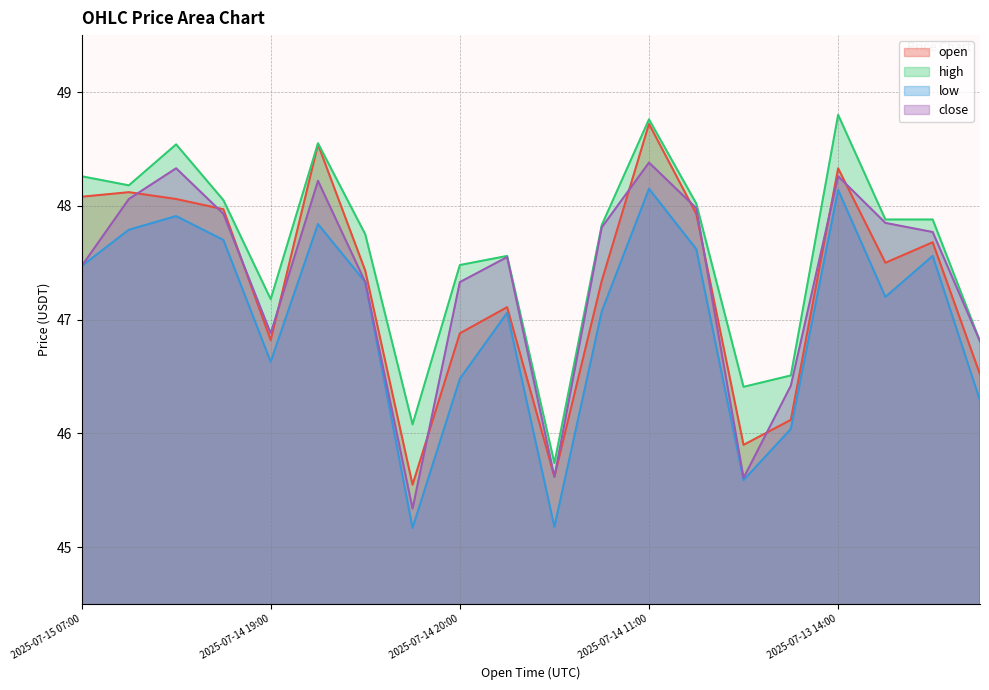

At which label does open reach its peak?

2025-07-14 11:00